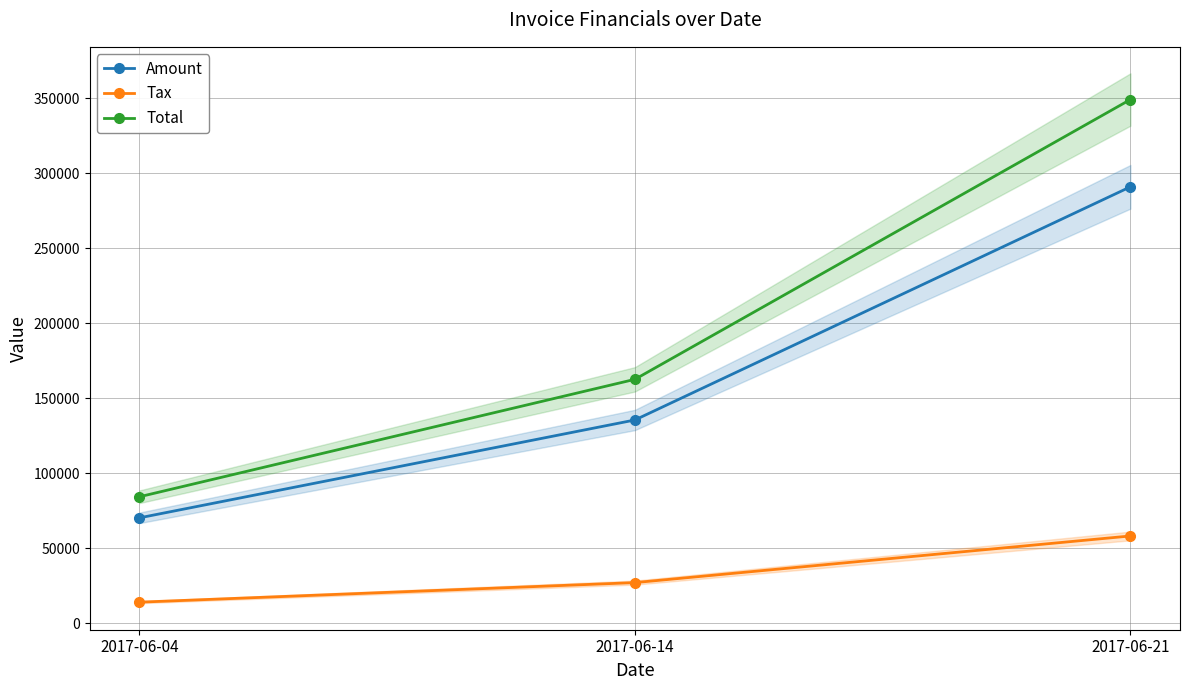

Reading right to left, extract all data points from this chart.

Amount: 2017-06-21=290950.0	2017-06-14=135502.0	2017-06-04=70253.0
Tax: 2017-06-21=58190.0	2017-06-14=27100.4	2017-06-04=14050.6
Total: 2017-06-21=349140.0	2017-06-14=162602.0	2017-06-04=84303.6